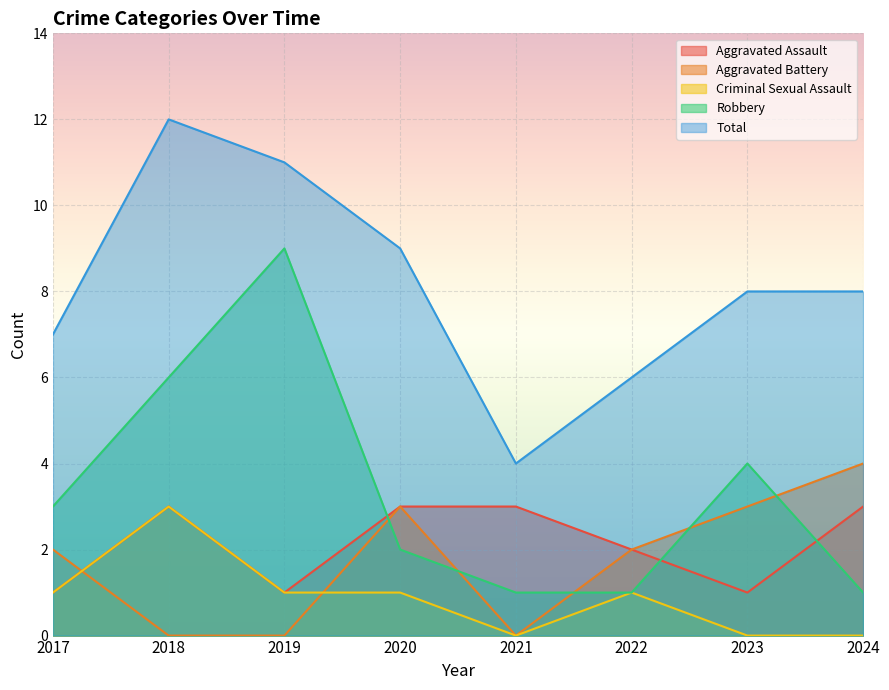

Where is the first local maximum for Robbery?

2019